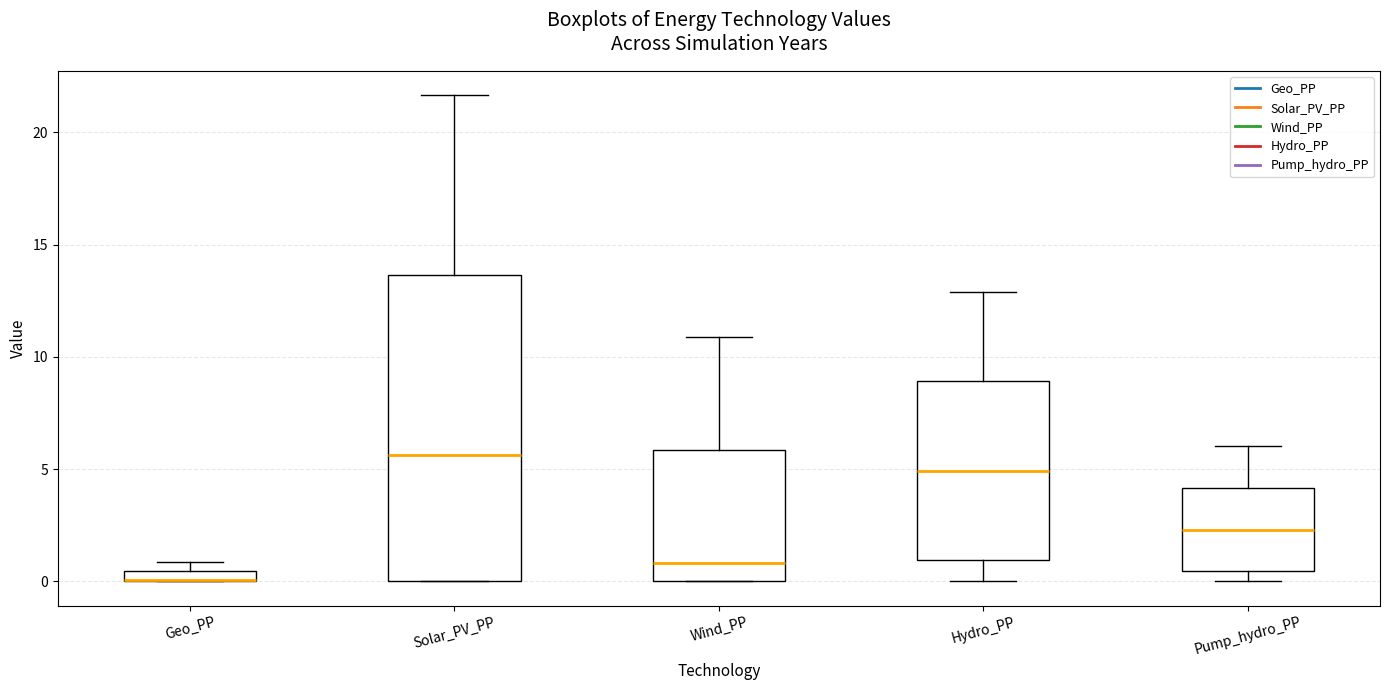

Comparing the boxes themselves (not the whiskers), which one is the tallest?

Solar_PV_PP